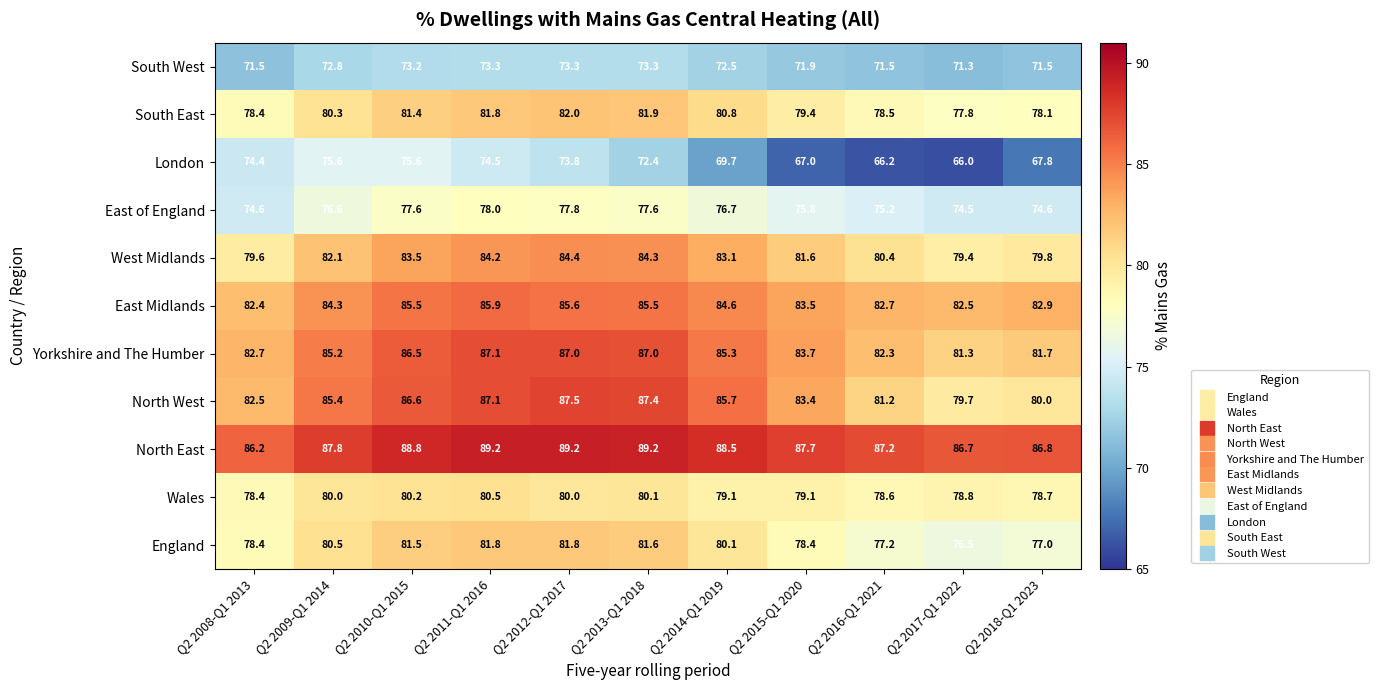

Read the North East value at Q2 2012-Q1 2017.

89.2